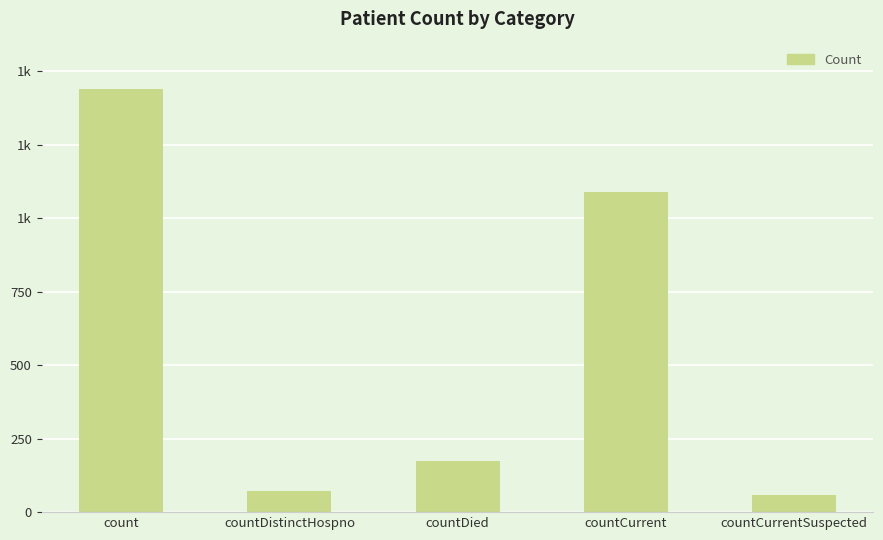

What is the label of the 2nd bar from the left?

countDistinctHospno